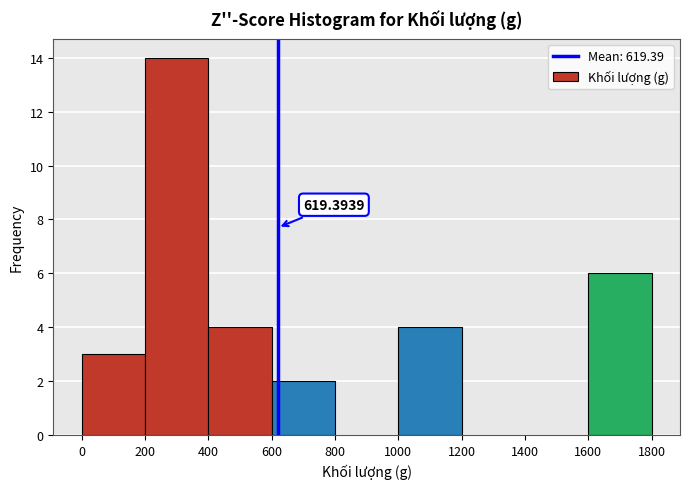

Which range on the x-axis has the tallest bar?

200 to 400